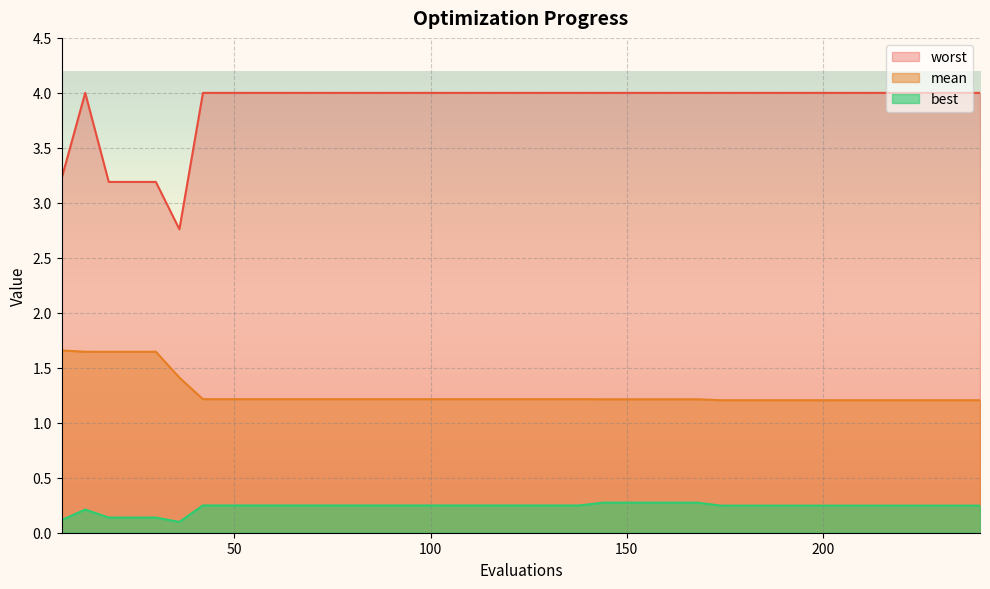

What value does the best series have at 24?

0.1